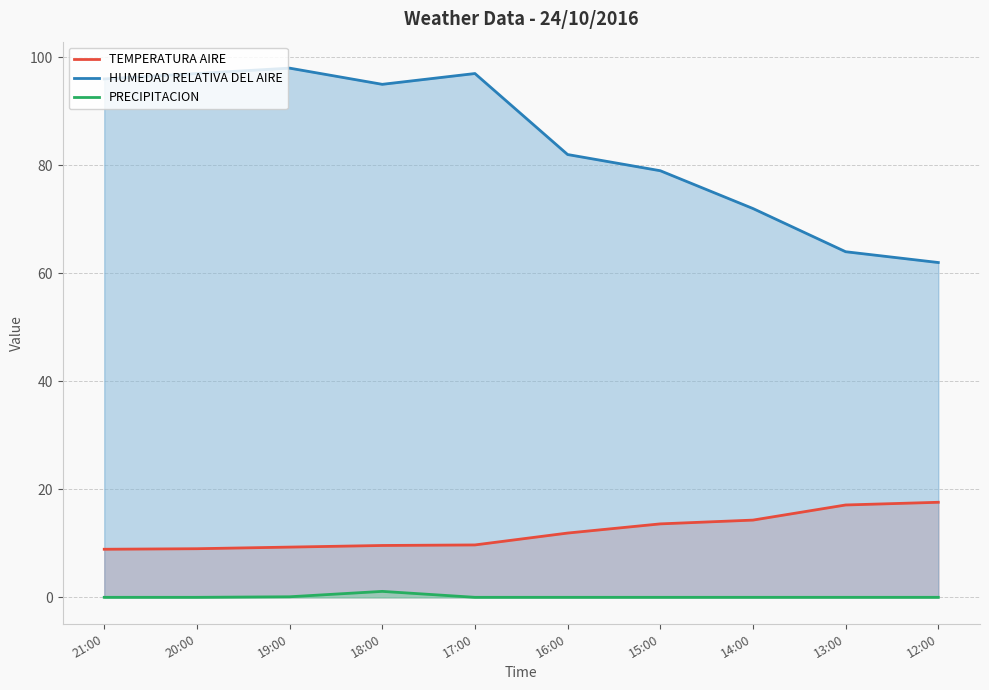

What is the sum of the TEMPERATURA AIRE values at 21:00 and 14:00?

23.2